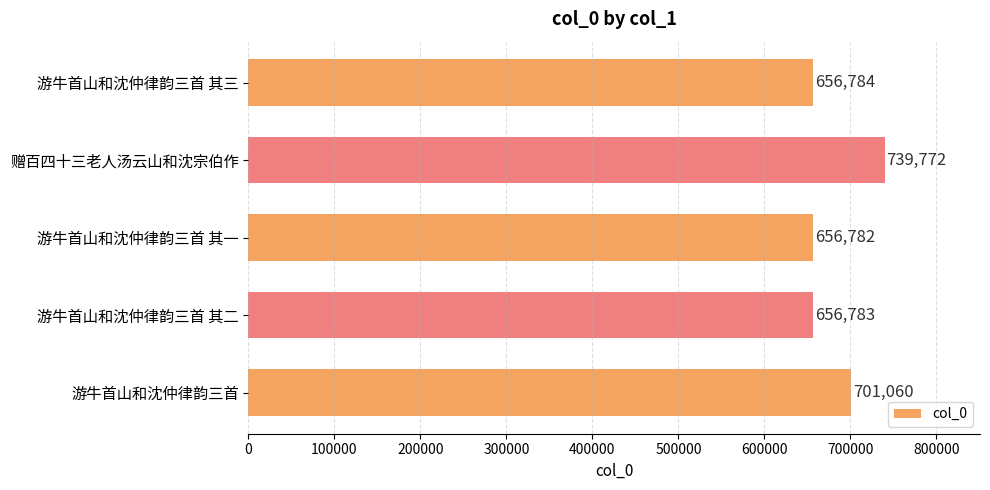

What value does the data have at 游牛首山和沈仲律韵三首, to the nearest 100?

701100